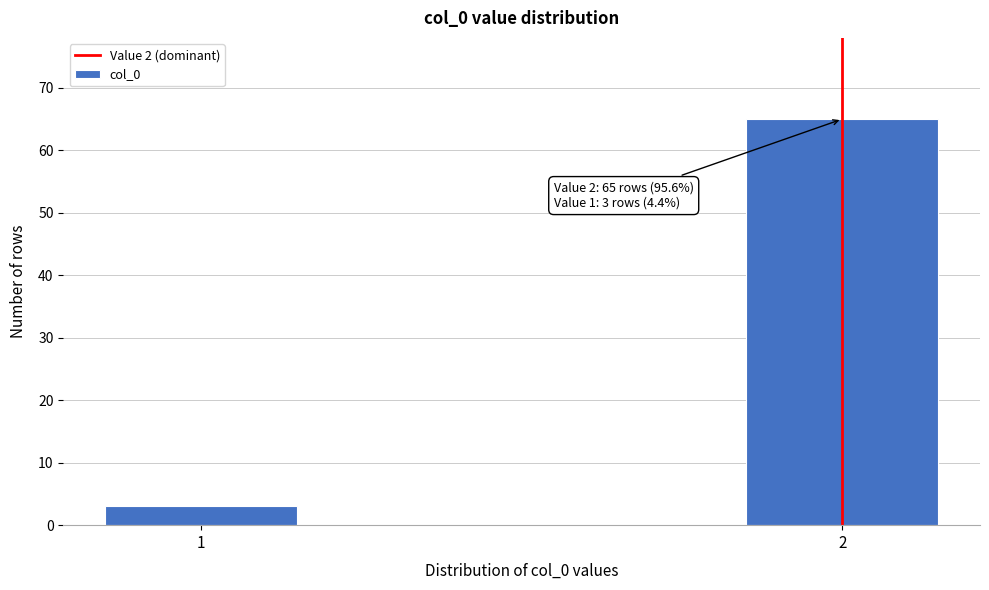

Reading left to right, transcribe all the data shown in this chart.

1=3	2=65